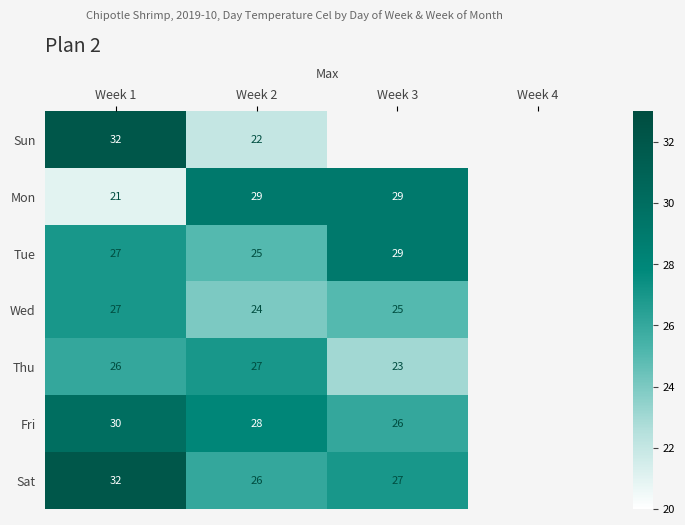

What is the maximum value shown in the chart?

32.0